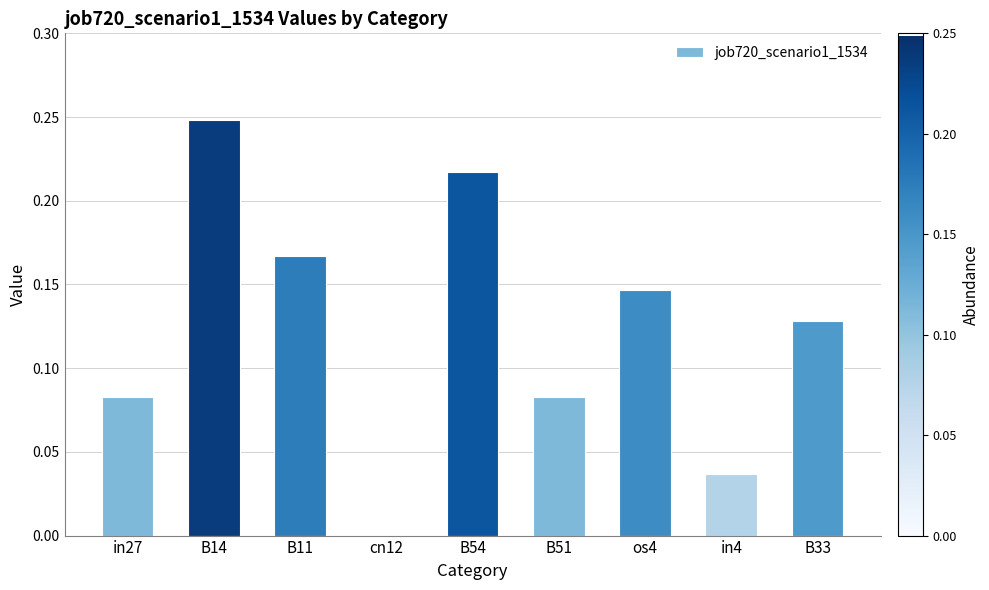

What is the sum of all values?

1.1